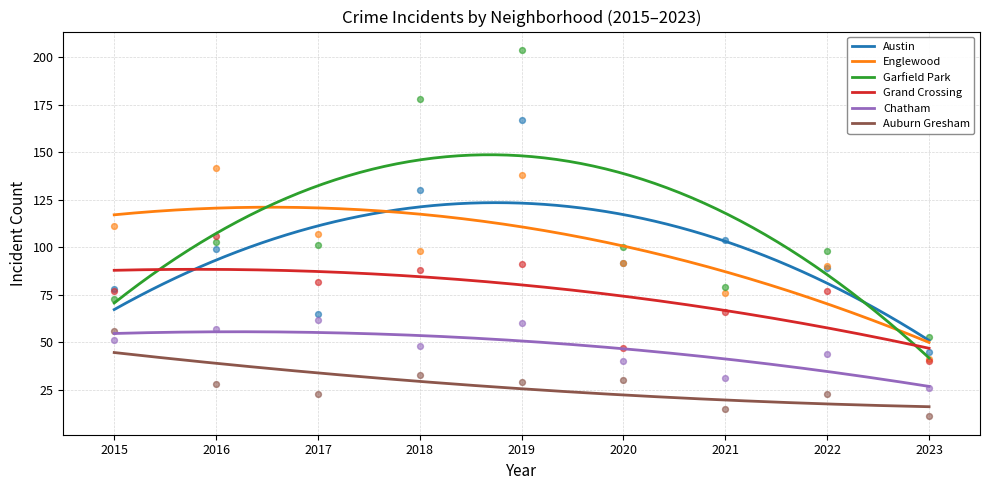

Which series has the largest total across all categories?

Garfield Park